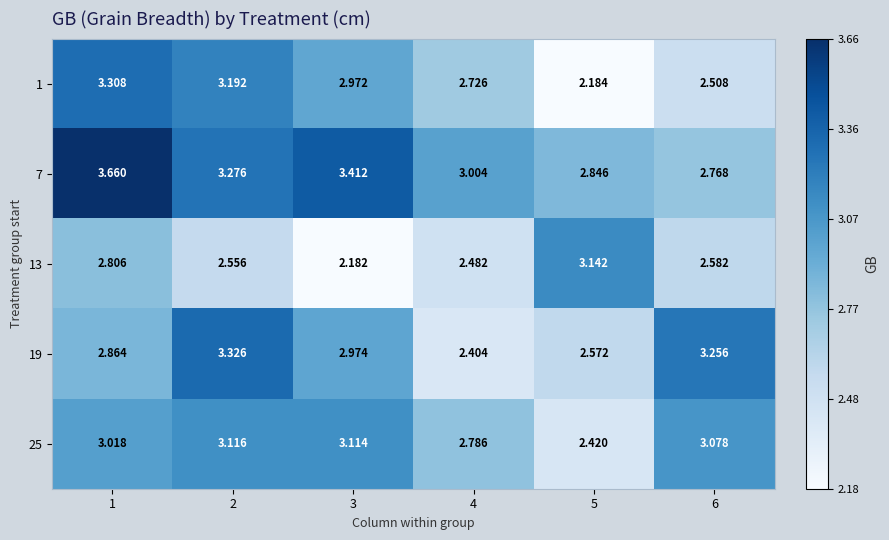

Which series changed the most between 3 and 4?

19